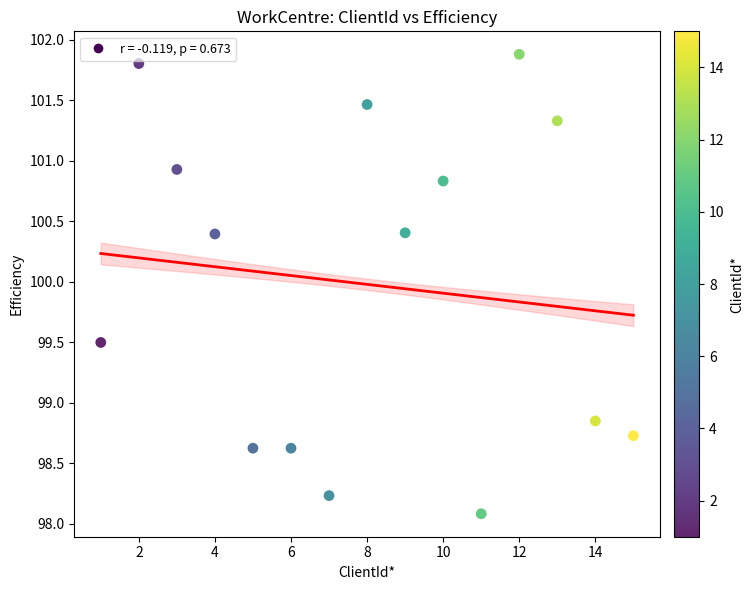

What is the range of Y values (max minus min)?

3.8